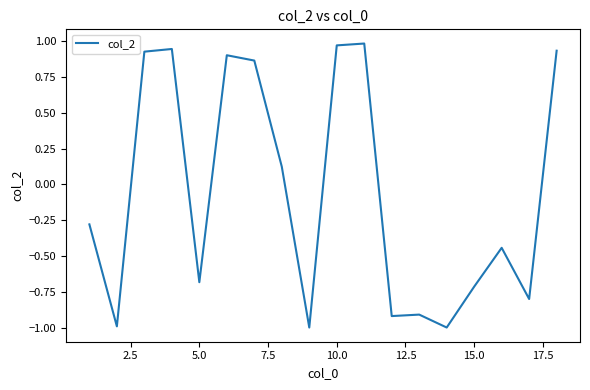

What is the smallest value displayed?

-1.0